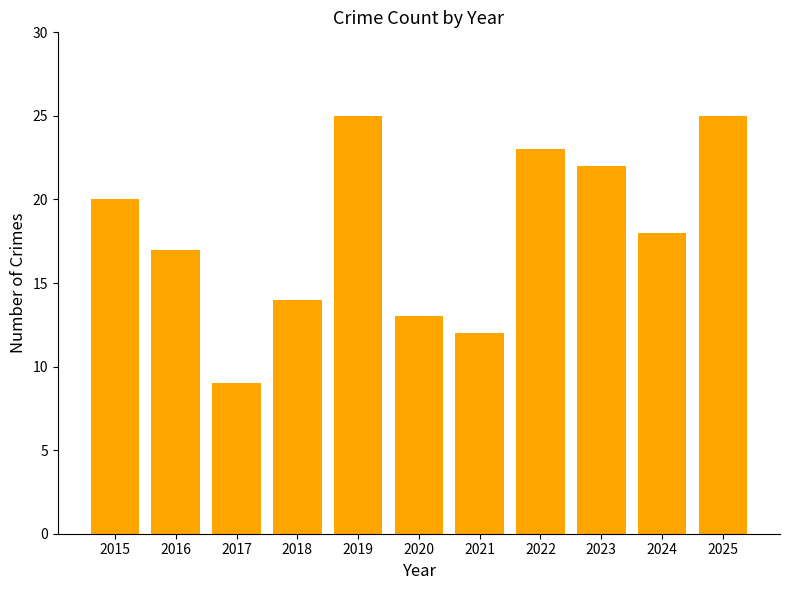

Where does the data first go above 18?

2015